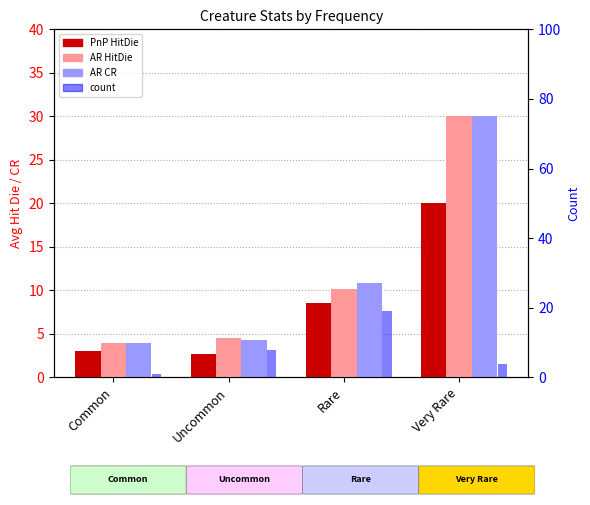

What is the sum of all AR HitDie values?

48.7